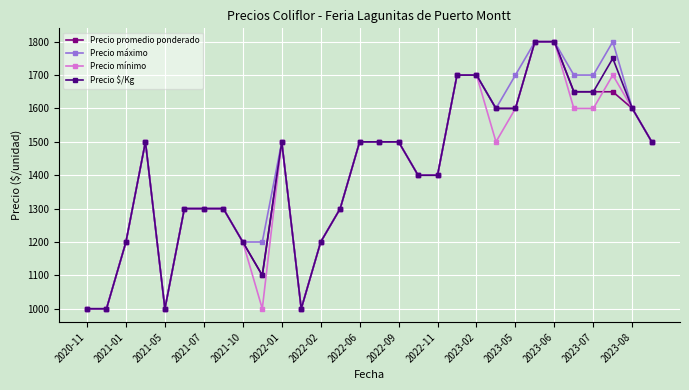

What is the value of the Precio mínimo point at the 28th from the left?

1700